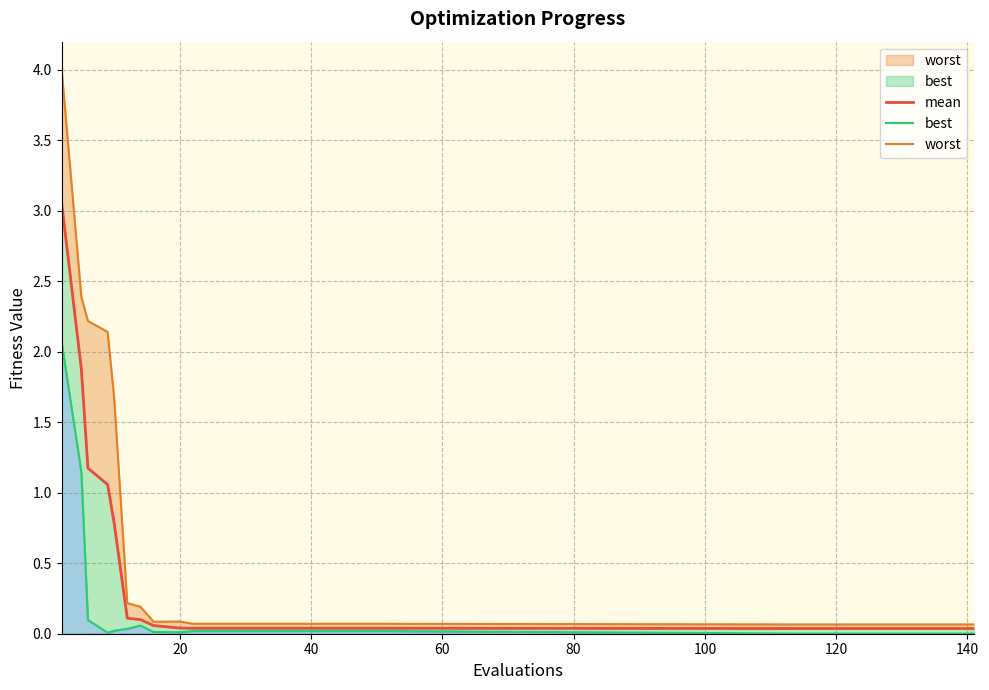

True or false: worst and mean intersect in this chart.

False